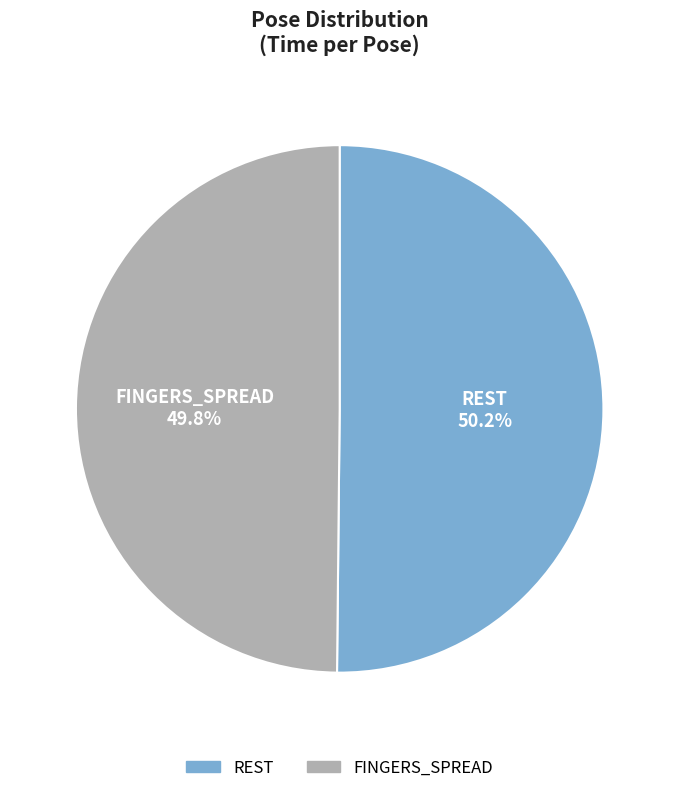

Does any single category account for the majority?

Yes